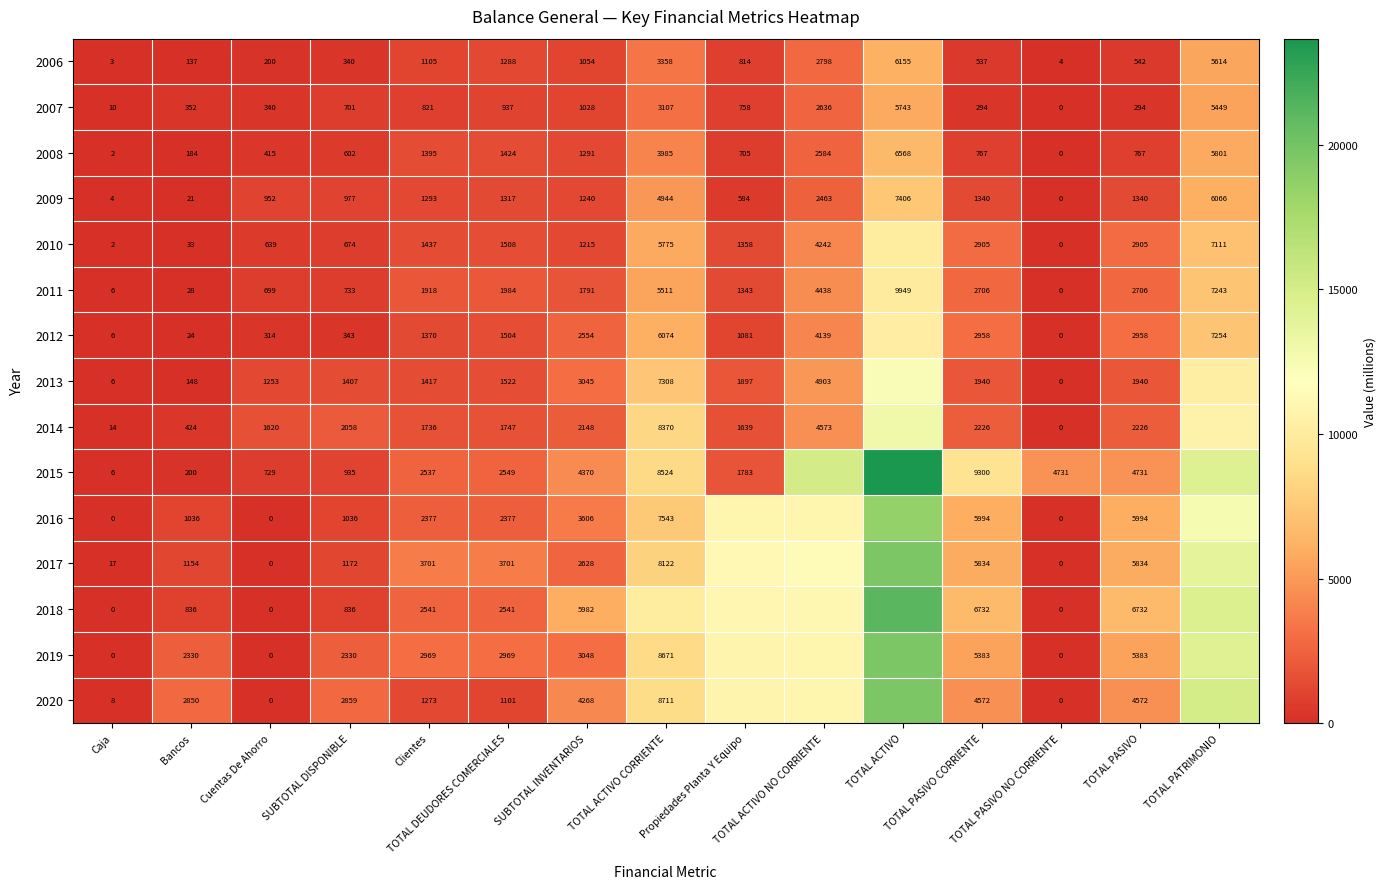

Where does the 2006 series first go above 814?

Clientes